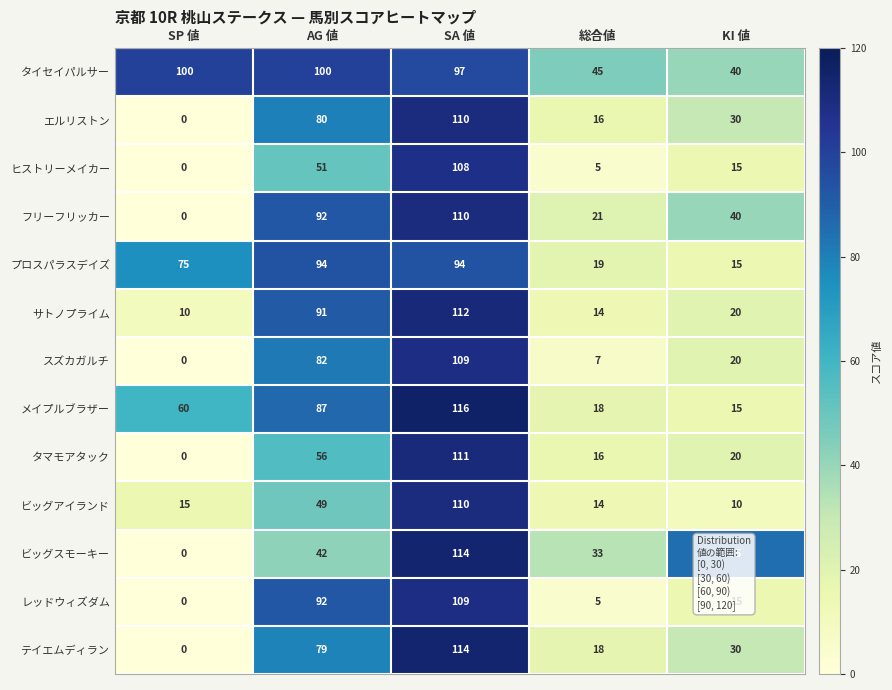

Between SP 値 and 総合値, which series saw the biggest shift?

プロスパラスデイズ